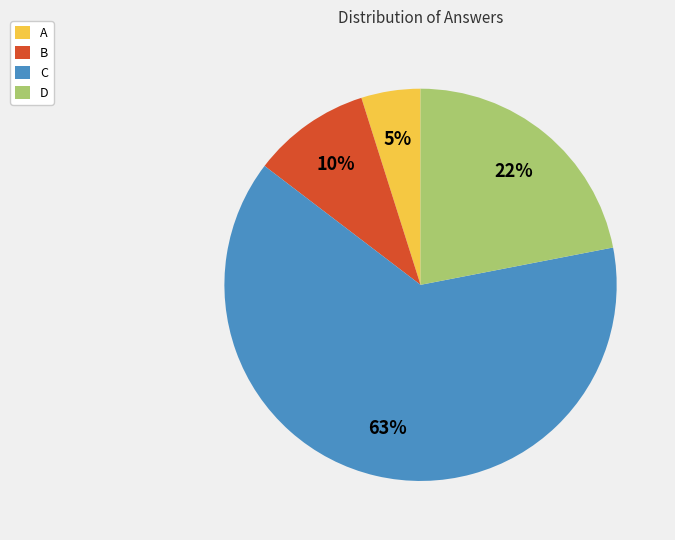

Approximately how many times larger is the value at A compared to D?

0.2